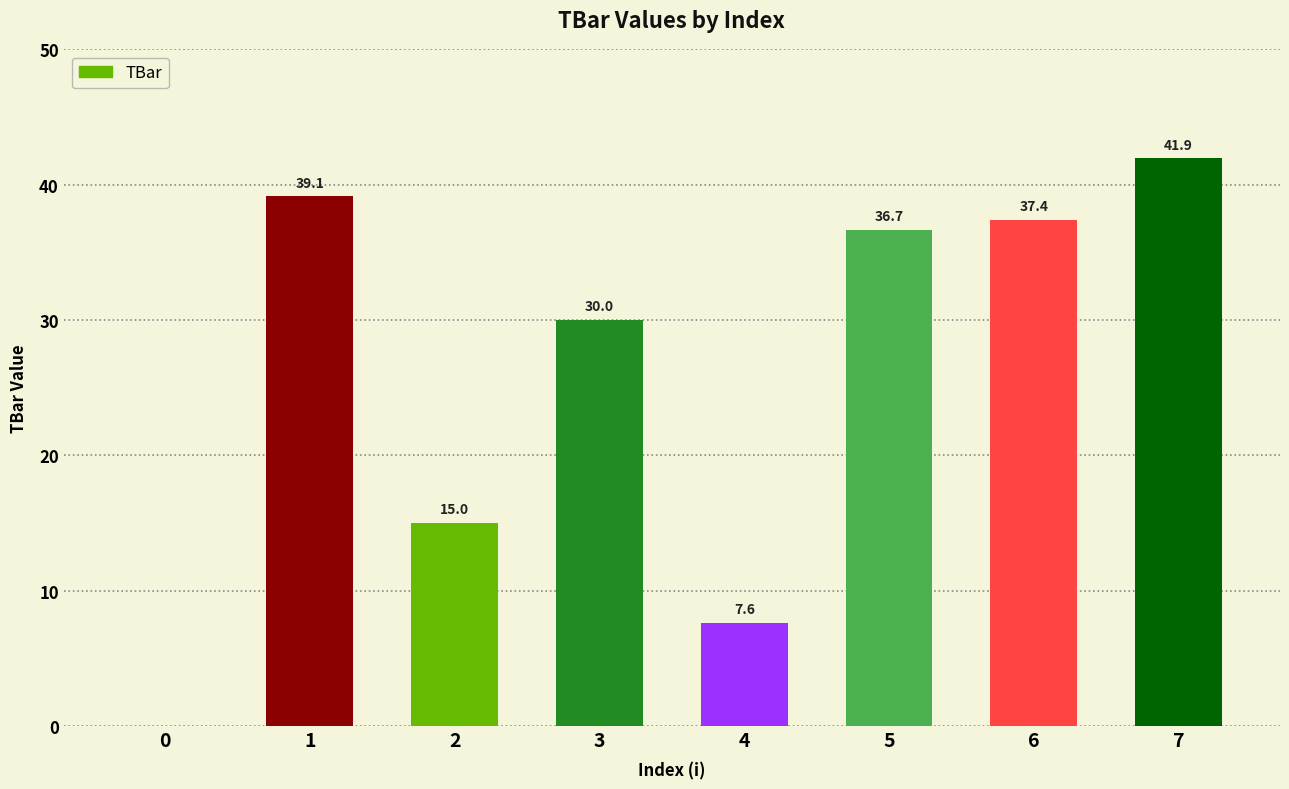

At which category does the chart reach its peak across all series?

7